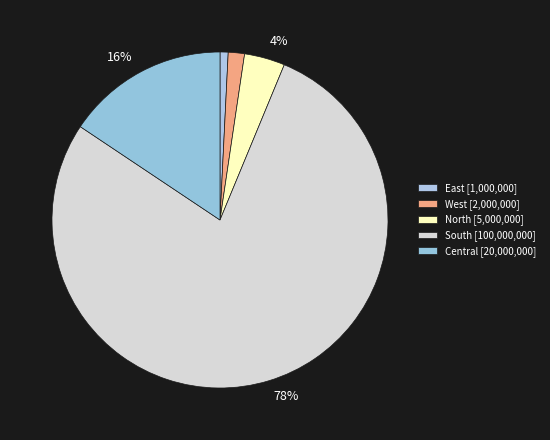

What is the change in value from East to North?

+4000000